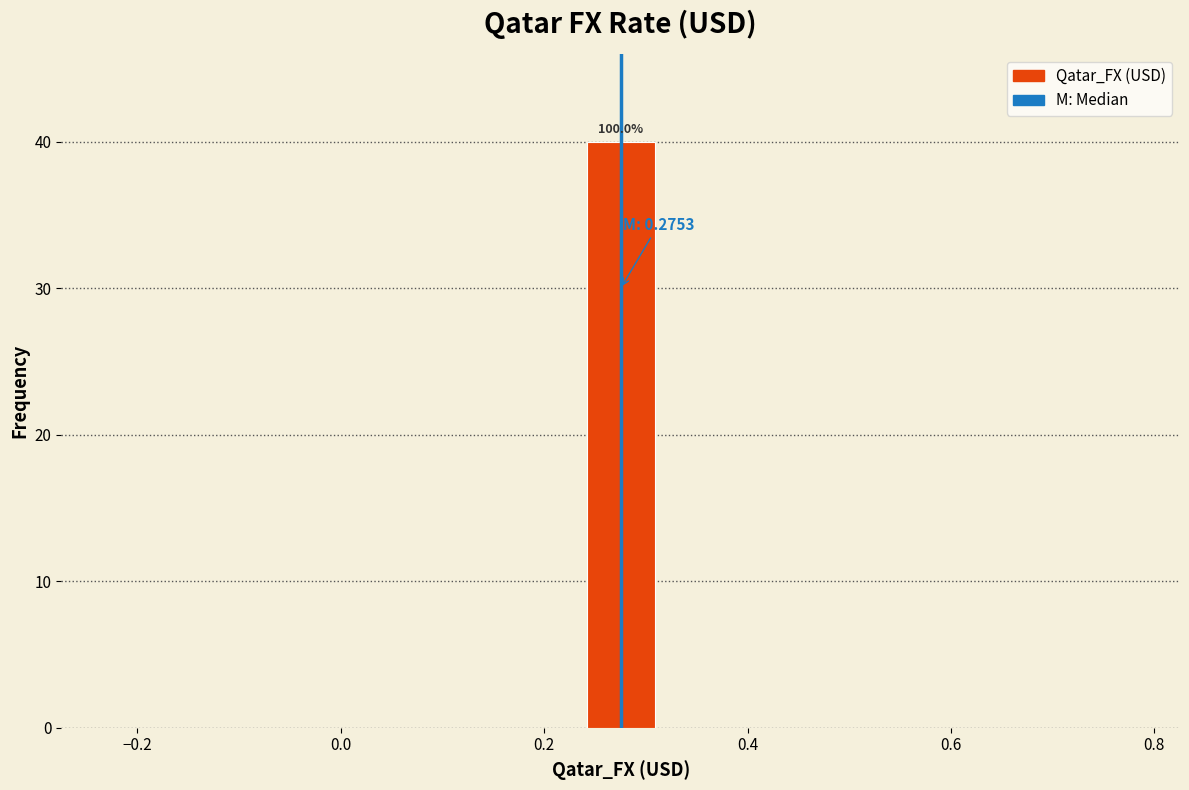

Around what value on the x-axis is the tallest bar? Give the approximate position of its centre, as read against the axis.

0.28